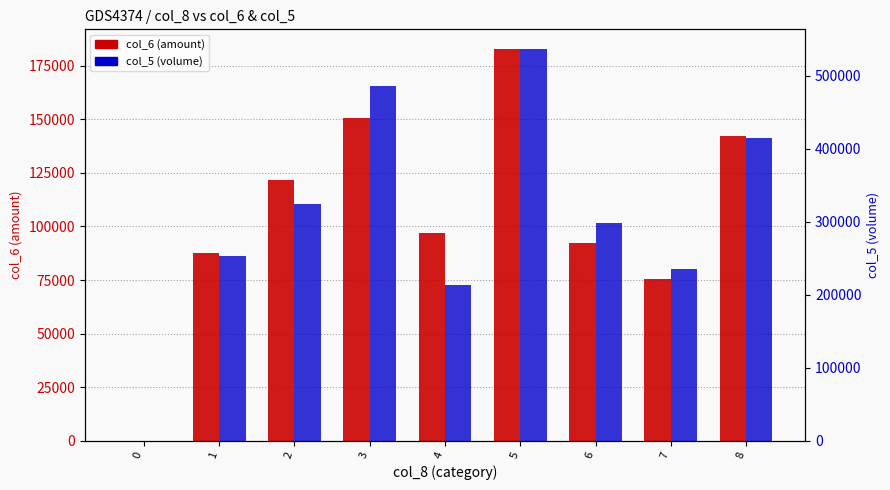

What are all the series names shown in the legend?

col_6 (amount), col_5 (volume)